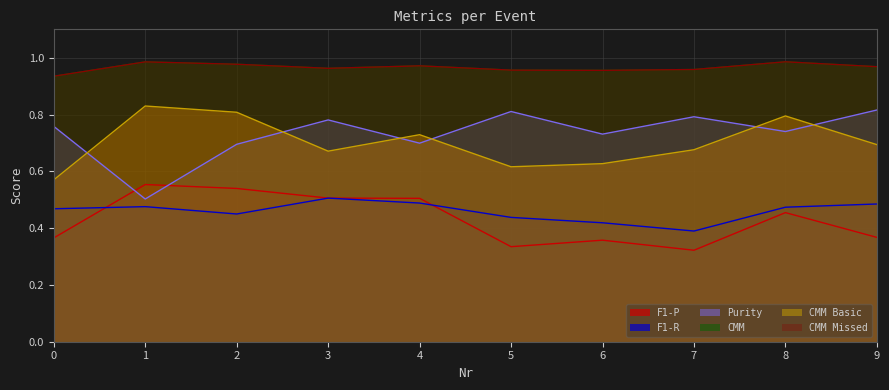

What is the spread (max minus min) of values at 7?

0.6